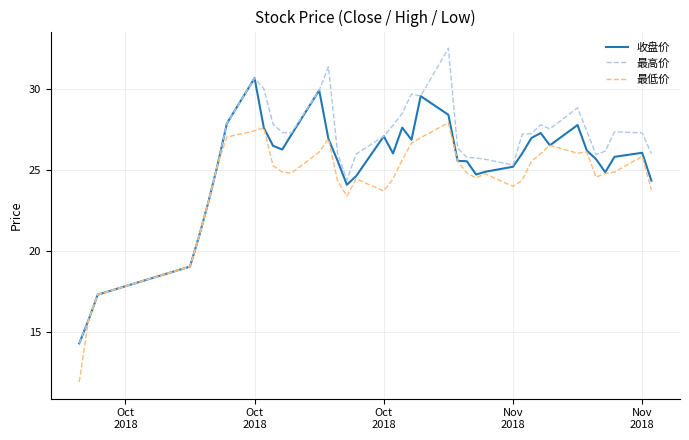

List the series in order of their peak value, highest first.

最高价, 收盘价, 最低价